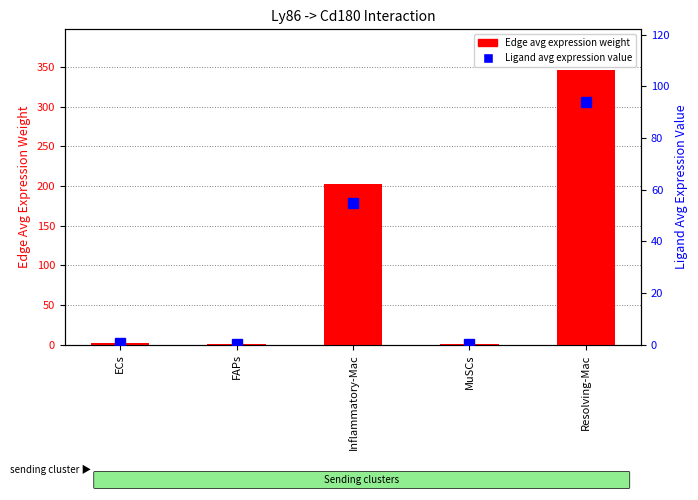

Reading left to right, transcribe all the data shown in this chart.

Edge avg expression weight: ECs=2.6	FAPs=0.1	Inflammatory-Mac=201.9	MuSCs=0.7	Resolving-Mac=345.8
Ligand avg expression value: ECs=0.7	FAPs=0.0	Inflammatory-Mac=54.8	MuSCs=0.2	Resolving-Mac=93.9